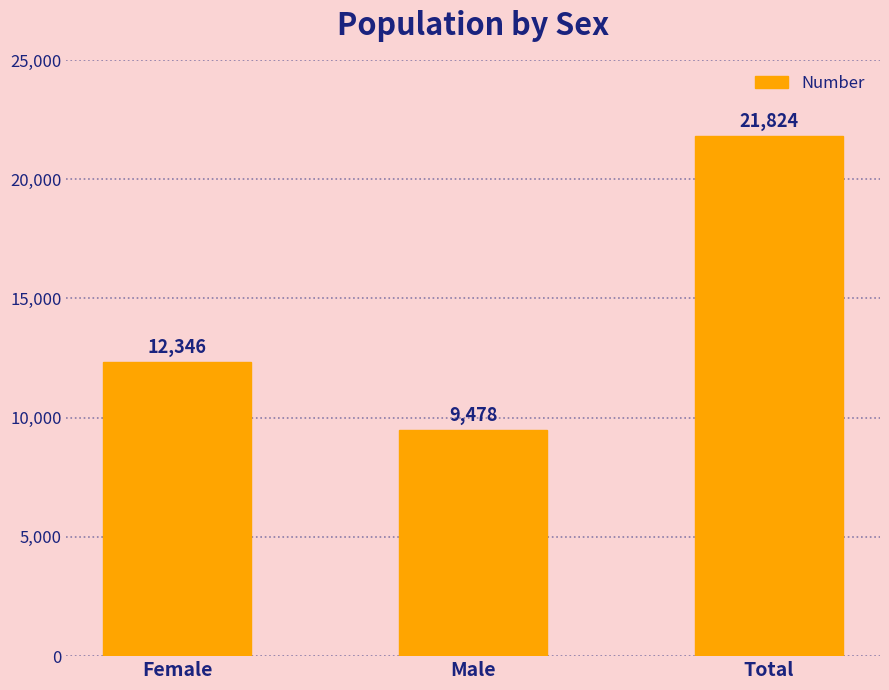

Which label corresponds to the smallest value in the chart?

Male